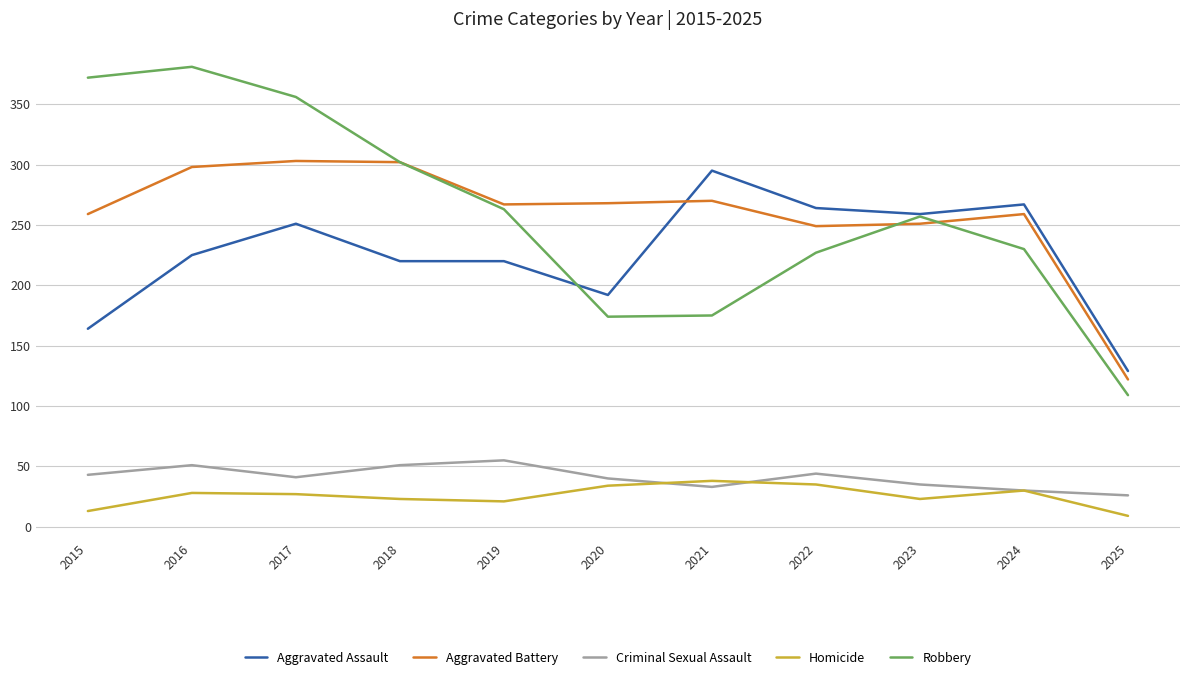

Does the chart display data point markers on the line(s)?

No